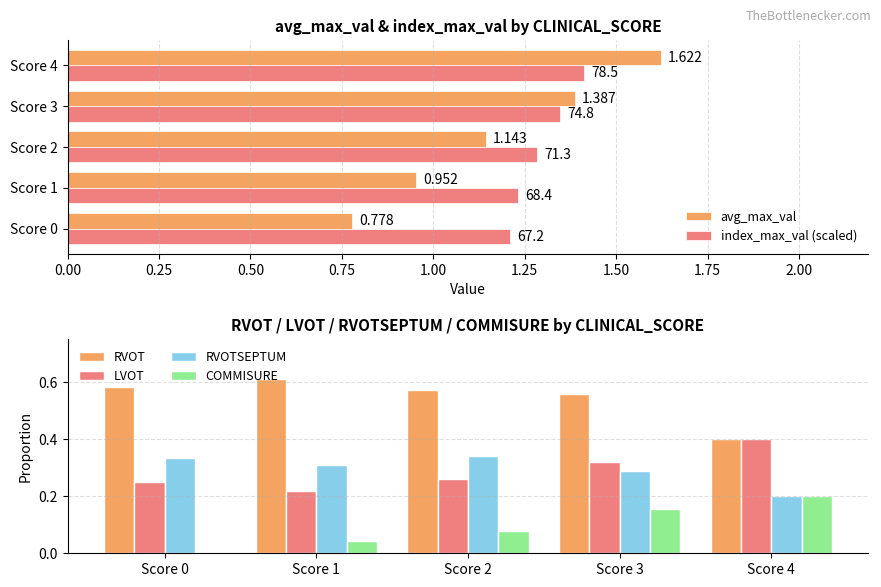

What is the value of the avg_max_val bar at the 2nd from the left?

1.0